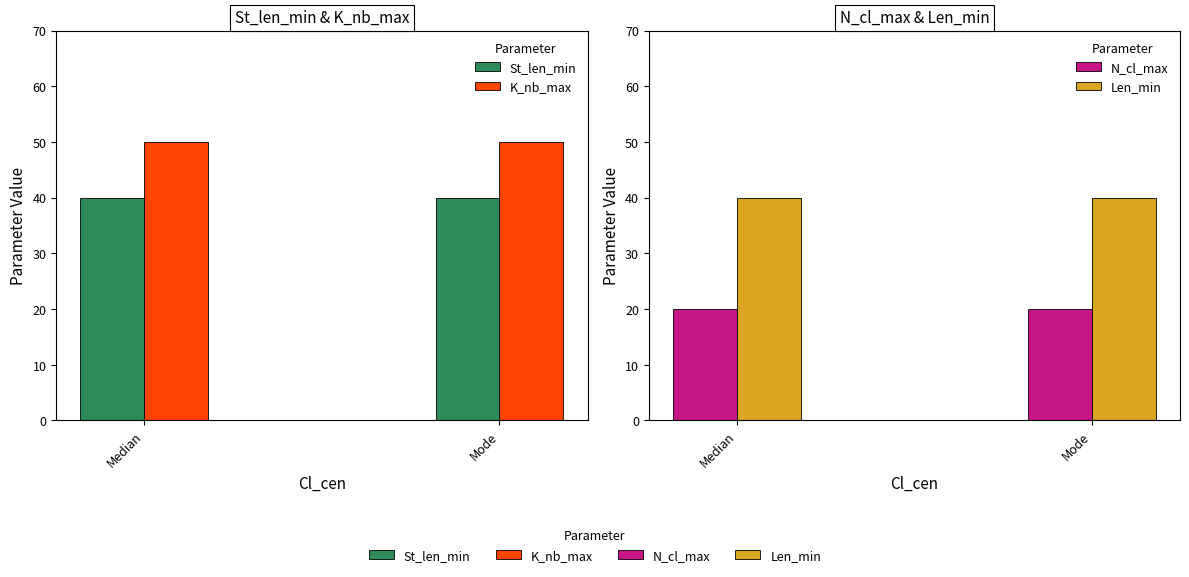

At which category is the sum across all series the highest?

Median